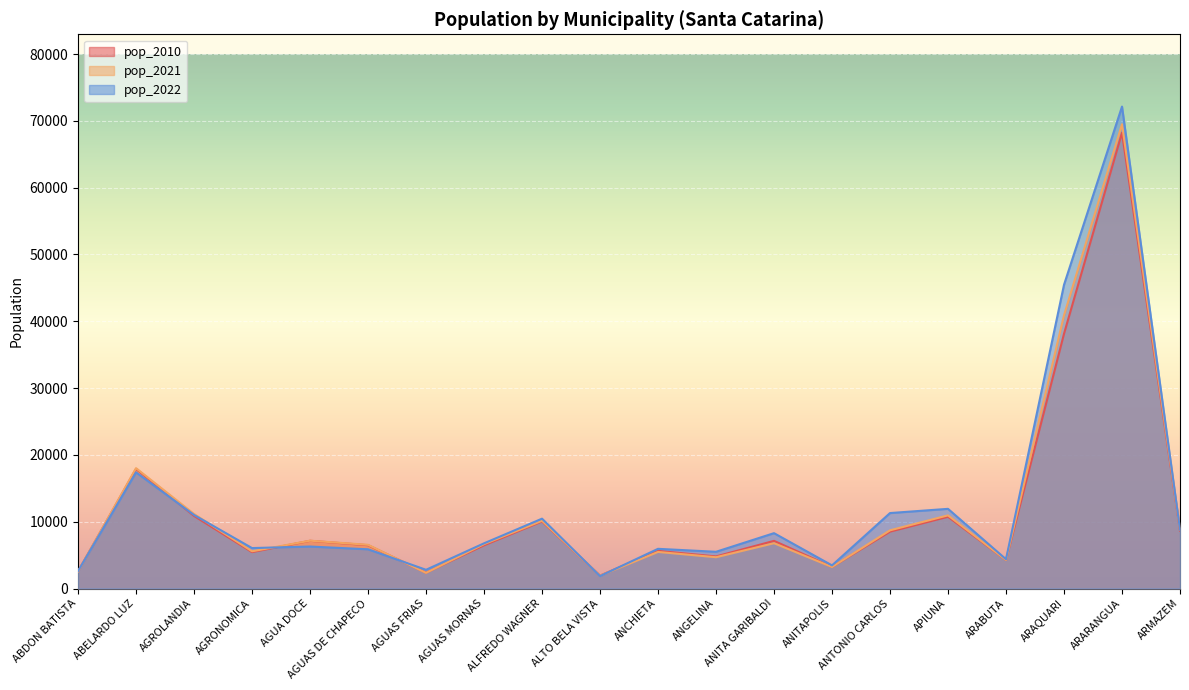

What is the average value of the pop_2022 series?

12415